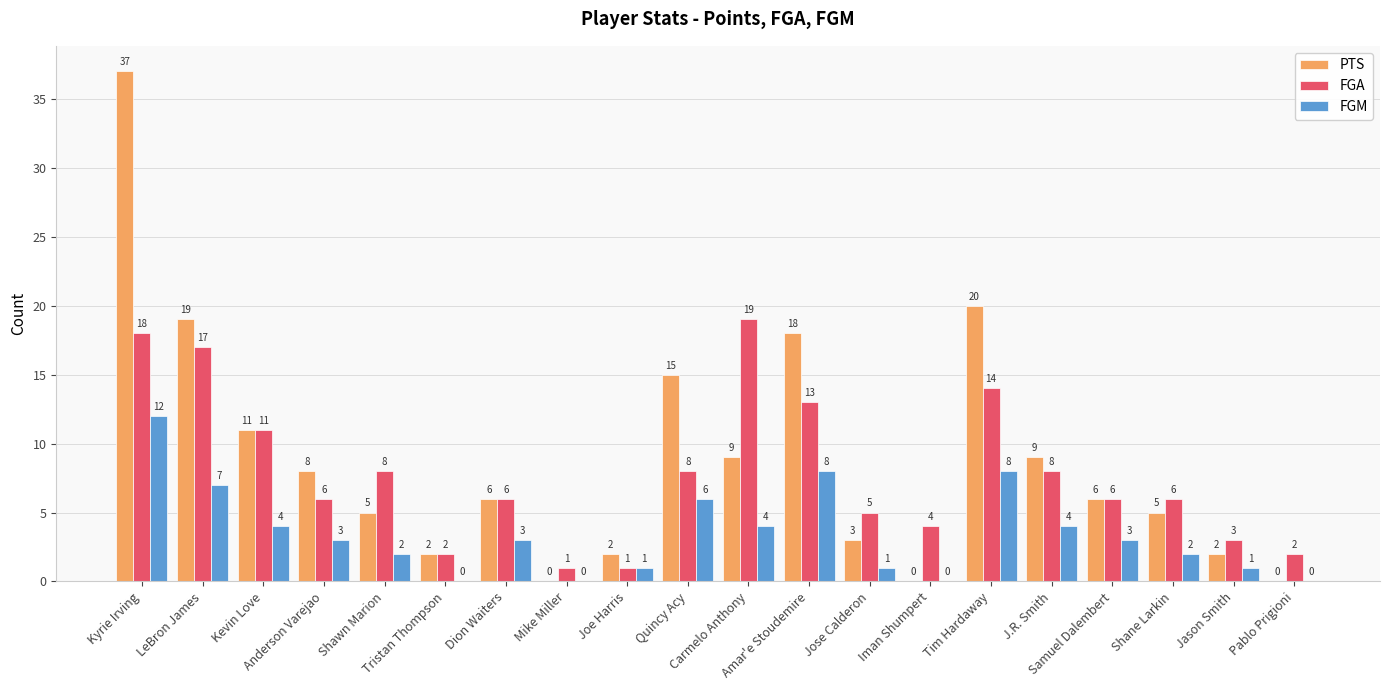

Reading left to right, transcribe all the data shown in this chart.

PTS: Kyrie Irving=37	LeBron James=19	Kevin Love=11	Anderson Varejao=8	Shawn Marion=5	Tristan Thompson=2	Dion Waiters=6	Mike Miller=0	Joe Harris=2	Quincy Acy=15	Carmelo Anthony=9	Amar'e Stoudemire=18	Jose Calderon=3	Iman Shumpert=0	Tim Hardaway=20	J.R. Smith=9	Samuel Dalembert=6	Shane Larkin=5	Jason Smith=2	Pablo Prigioni=0
FGA: Kyrie Irving=18	LeBron James=17	Kevin Love=11	Anderson Varejao=6	Shawn Marion=8	Tristan Thompson=2	Dion Waiters=6	Mike Miller=1	Joe Harris=1	Quincy Acy=8	Carmelo Anthony=19	Amar'e Stoudemire=13	Jose Calderon=5	Iman Shumpert=4	Tim Hardaway=14	J.R. Smith=8	Samuel Dalembert=6	Shane Larkin=6	Jason Smith=3	Pablo Prigioni=2
FGM: Kyrie Irving=12	LeBron James=7	Kevin Love=4	Anderson Varejao=3	Shawn Marion=2	Tristan Thompson=0	Dion Waiters=3	Mike Miller=0	Joe Harris=1	Quincy Acy=6	Carmelo Anthony=4	Amar'e Stoudemire=8	Jose Calderon=1	Iman Shumpert=0	Tim Hardaway=8	J.R. Smith=4	Samuel Dalembert=3	Shane Larkin=2	Jason Smith=1	Pablo Prigioni=0